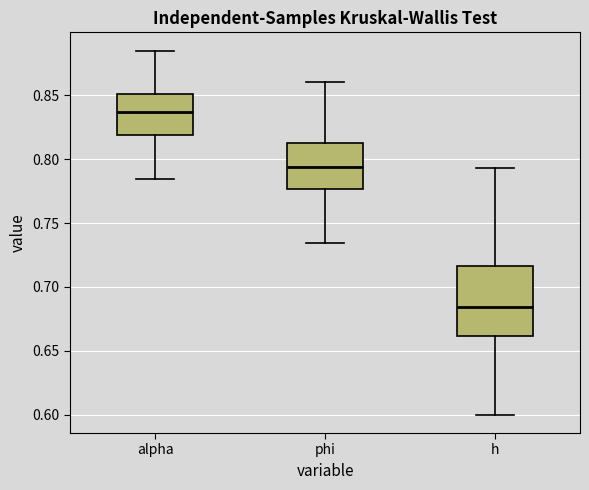

Which box's median line is the lowest?

h